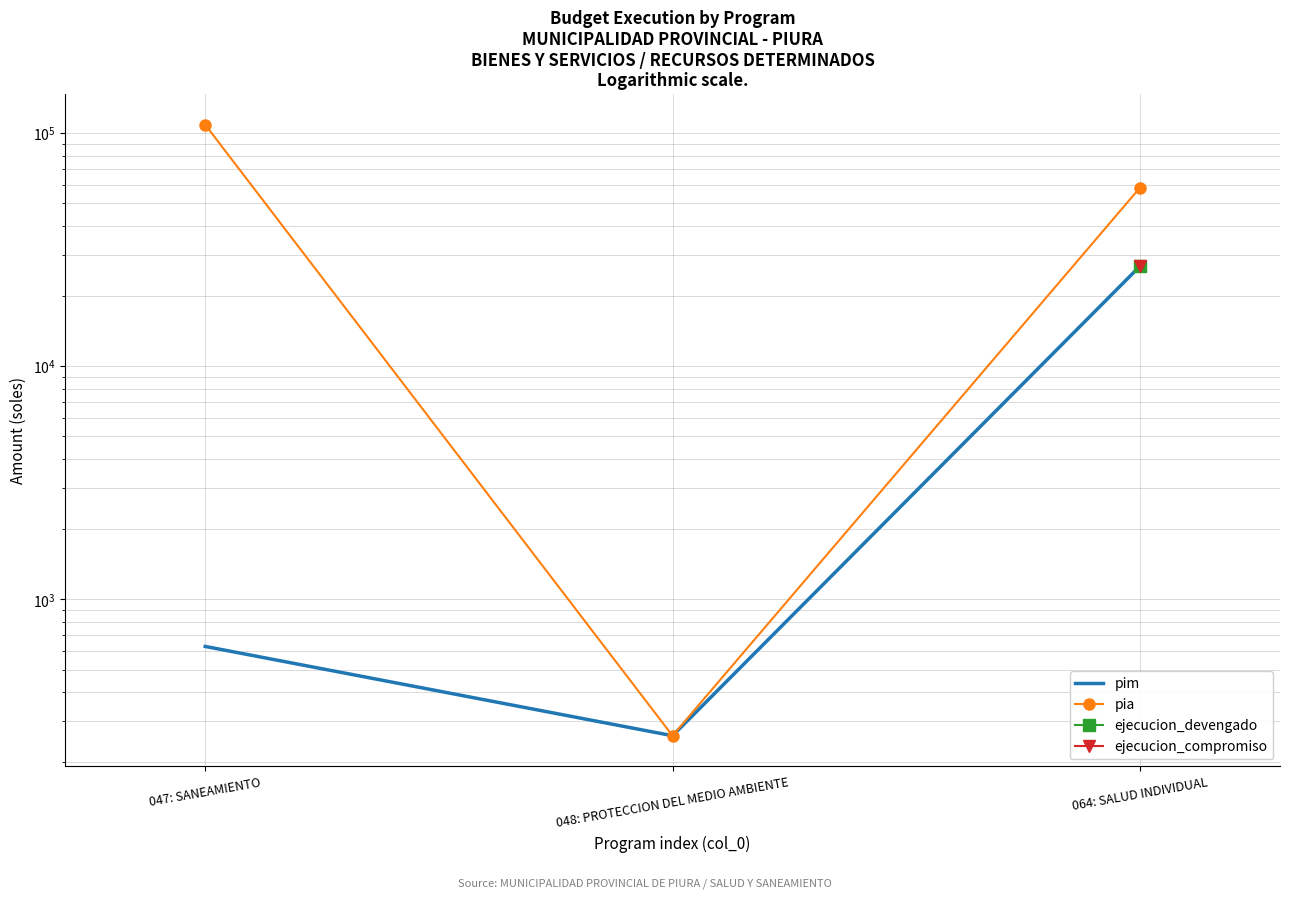

The value of ejecucion_devengado at 064: SALUD INDIVIDUAL is 36223.6. True or false?

False